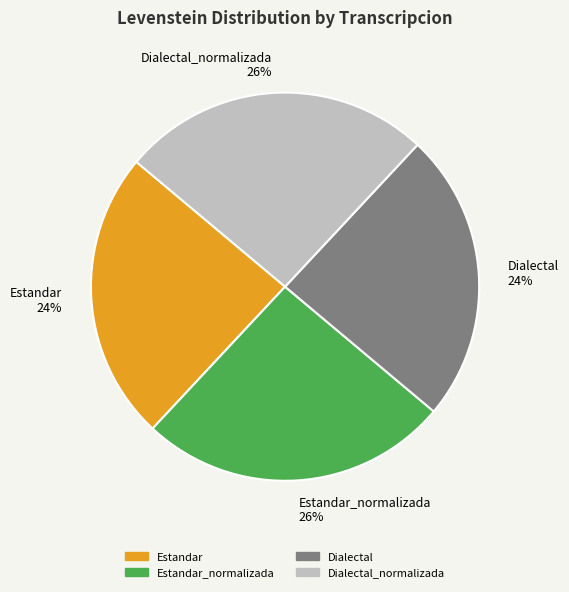

How many segments does this pie chart have?

4